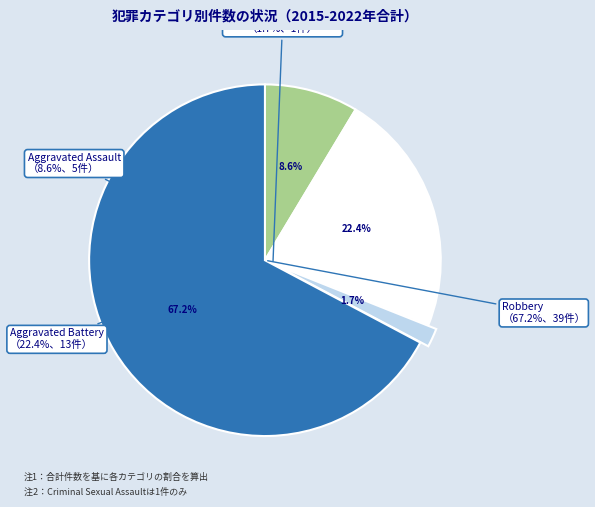

Does Robbery account for over 50% of the chart?

Yes